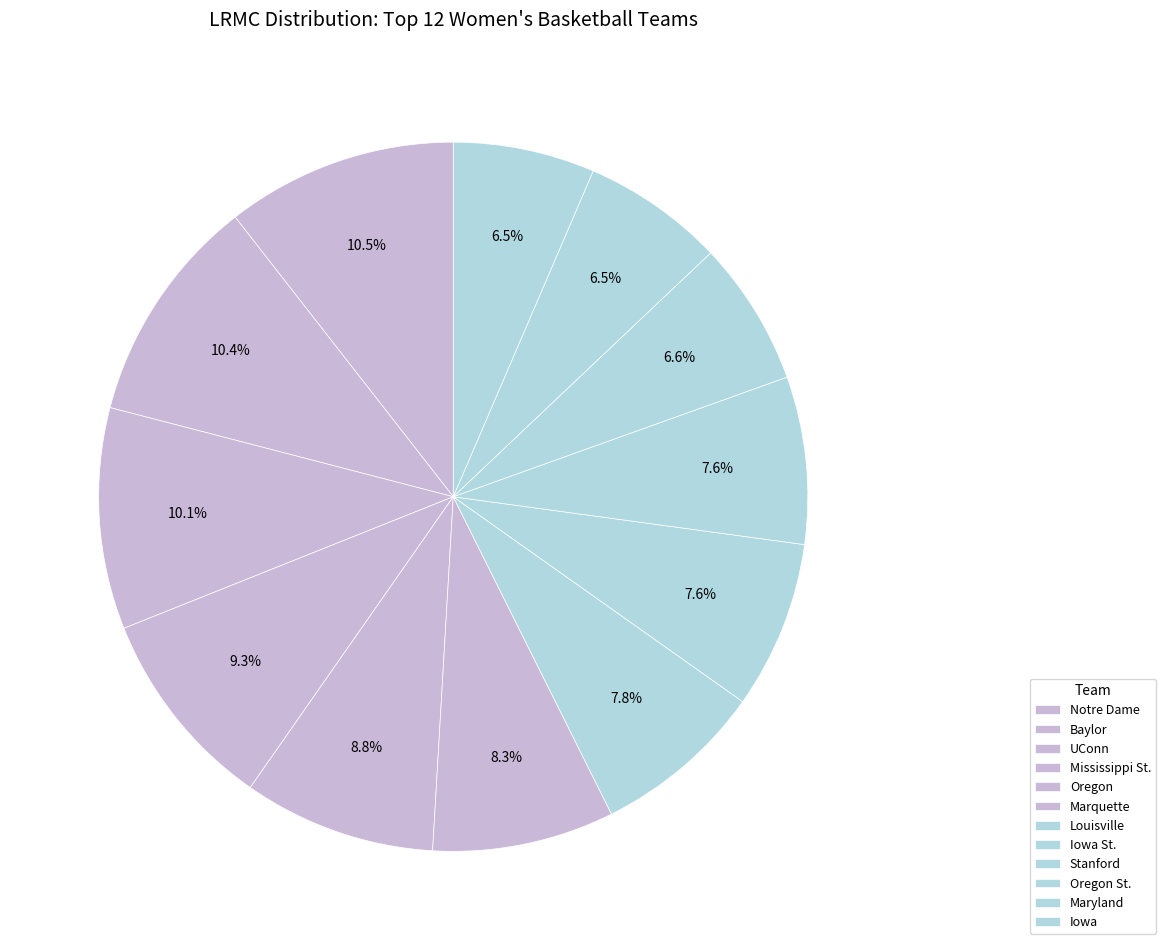

Is there any slice that represents more than half of the pie?

No